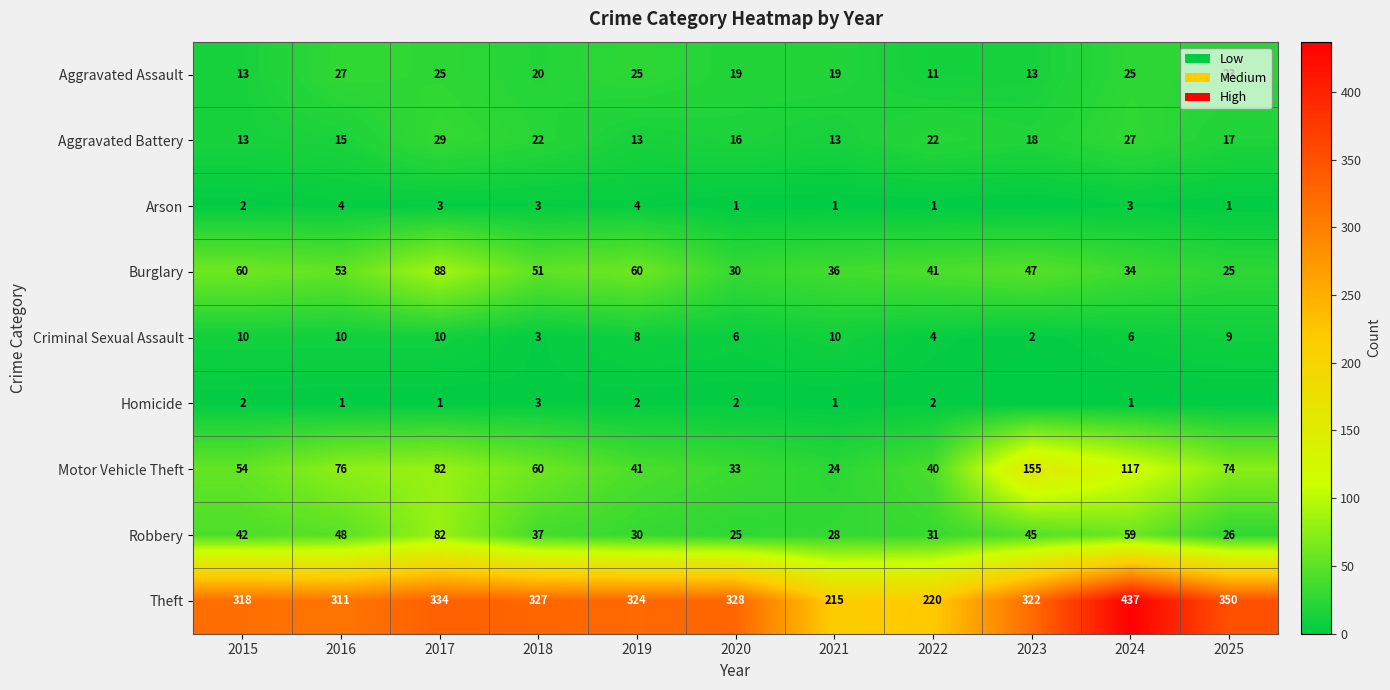

At 2020, list the series in order from smallest to largest.

Arson, Homicide, Criminal Sexual Assault, Aggravated Battery, Aggravated Assault, Robbery, Burglary, Motor Vehicle Theft, Theft